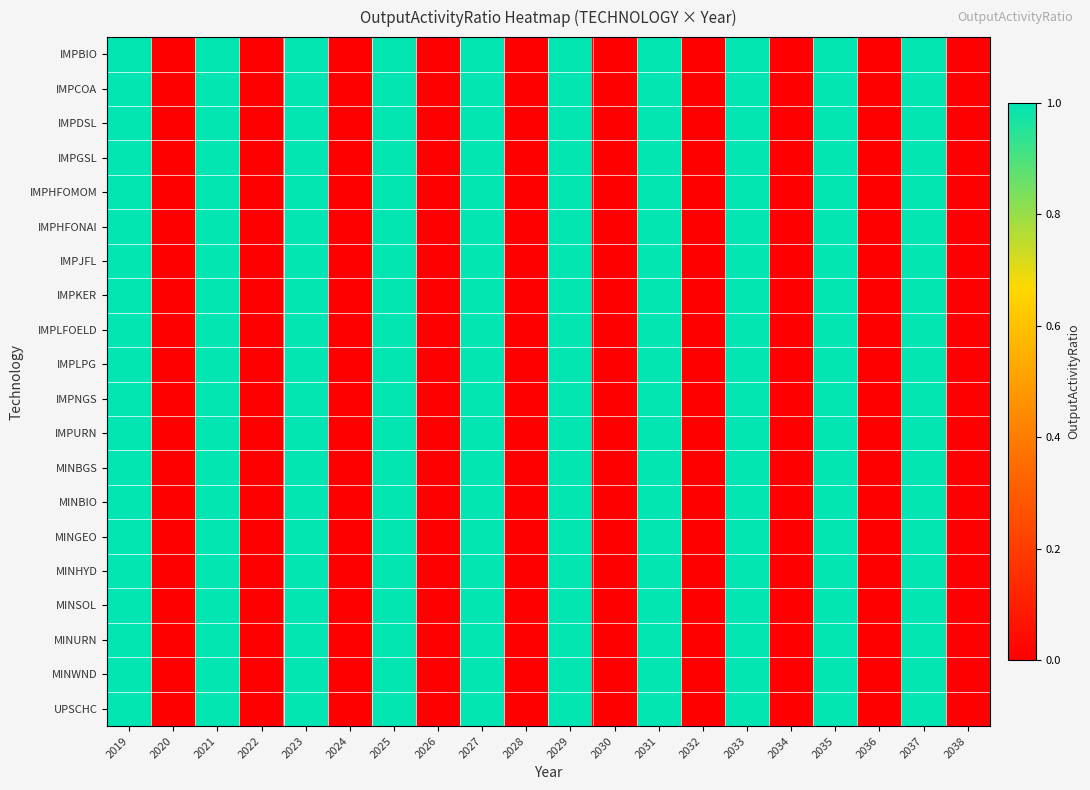

At how many categories does at least one series exceed 0?

10